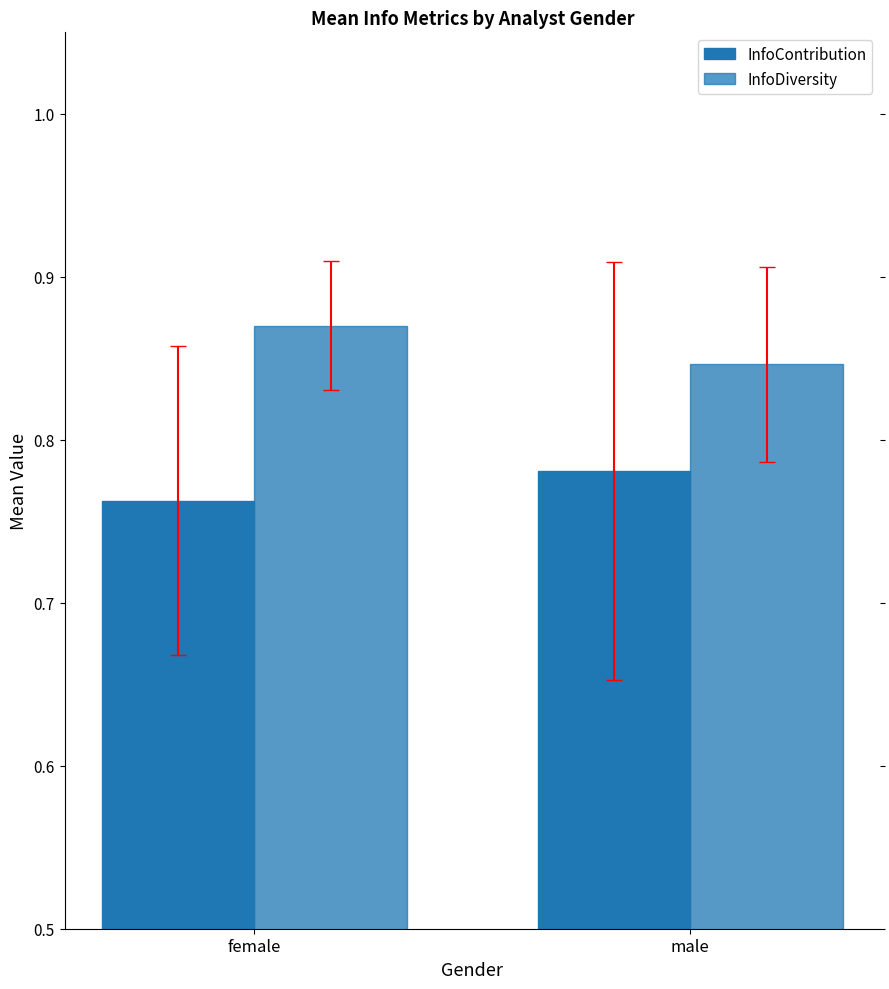

Count the number of categories in the chart.

2